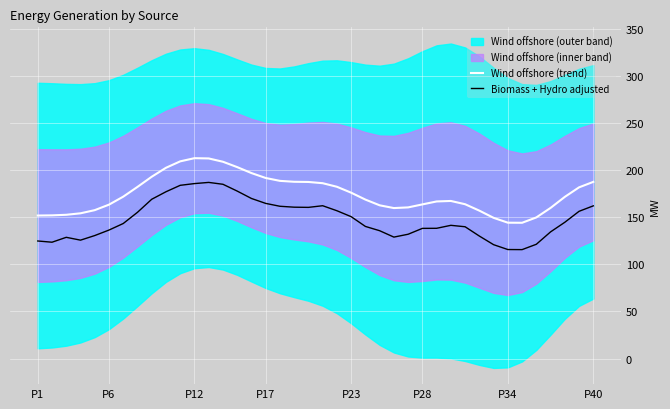

True or false: Biomass + Hydro adjusted and Wind offshore (trend) cross at least once.

False